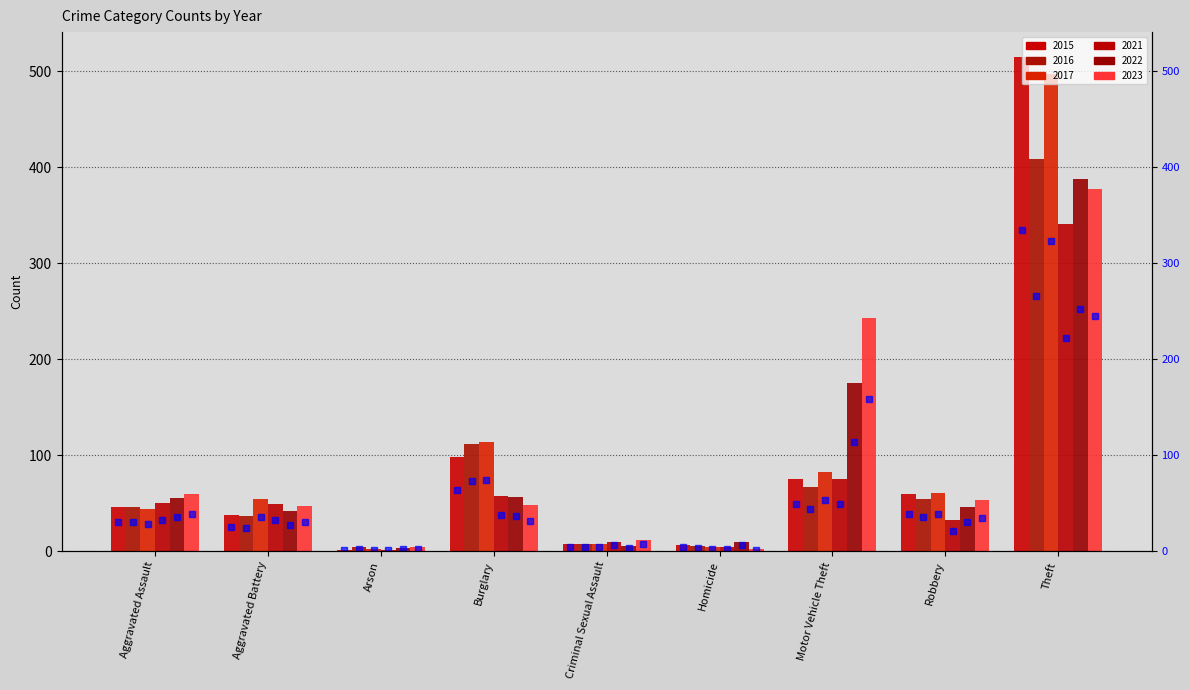

List the labels in order of value, largest first.

Theft, Burglary, Motor Vehicle Theft, Robbery, Aggravated Assault, Aggravated Battery, Criminal Sexual Assault, Homicide, Arson